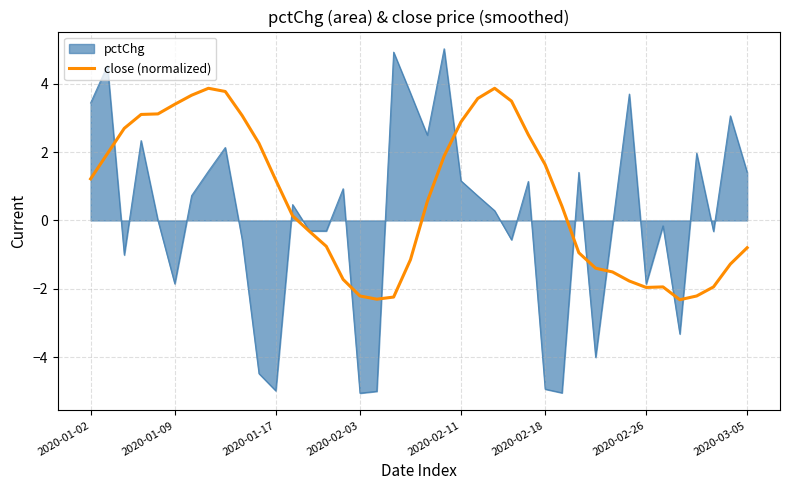

What is the smallest value displayed?

-5.1